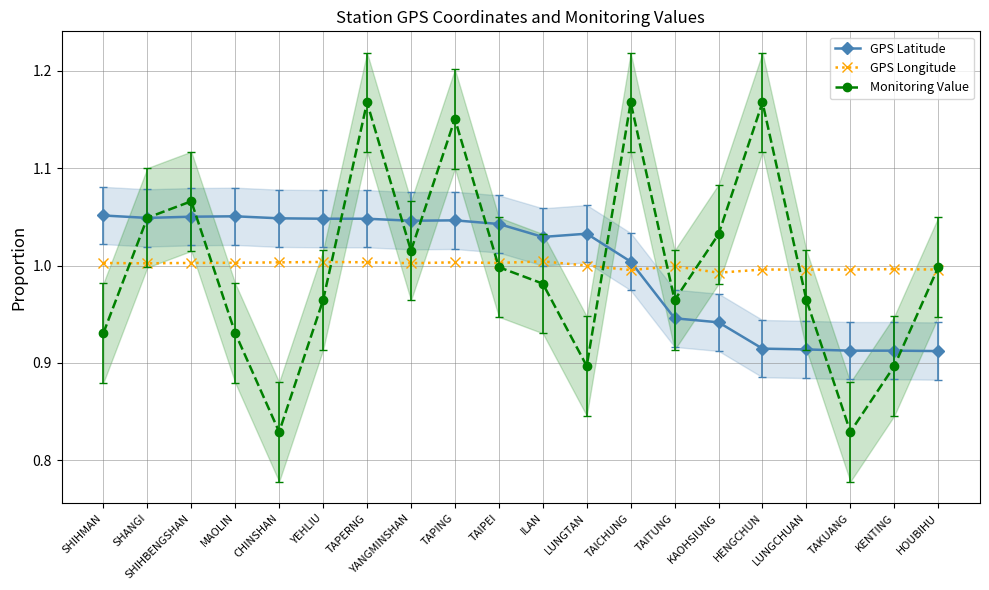

Is the value of GPS Latitude at SHANGI greater than the value of Monitoring Value at TAKUANG?

Yes